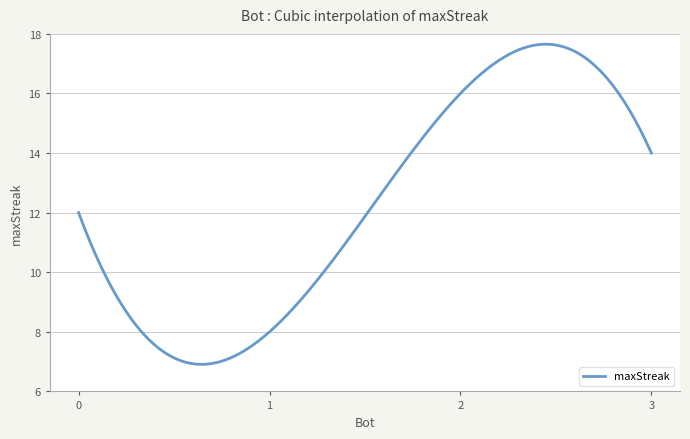

What is the difference between the maximum and minimum values?

10.7